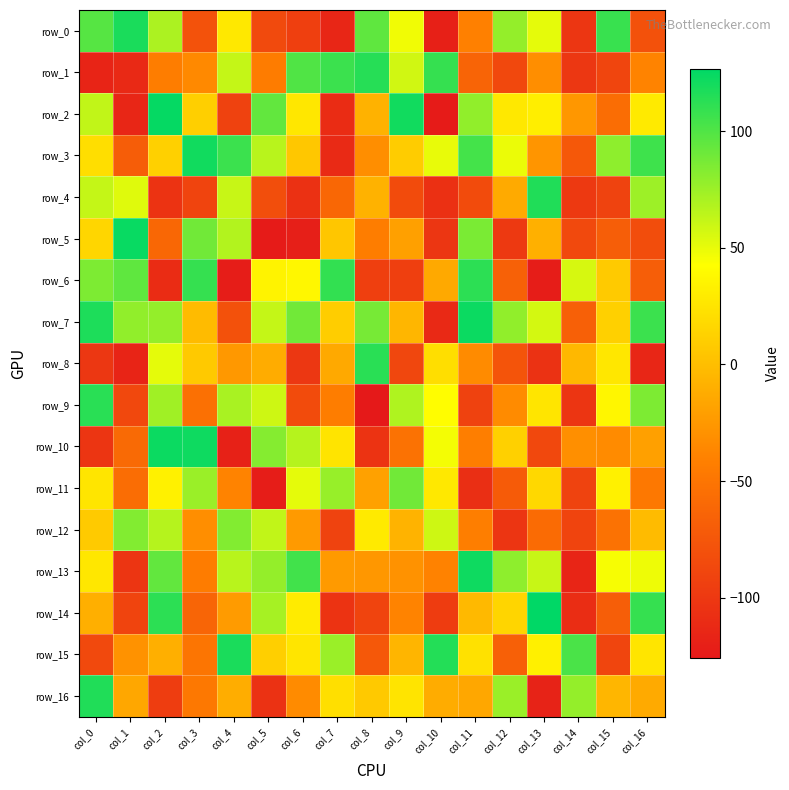

How many values in the row_1 series exceed -39?

8